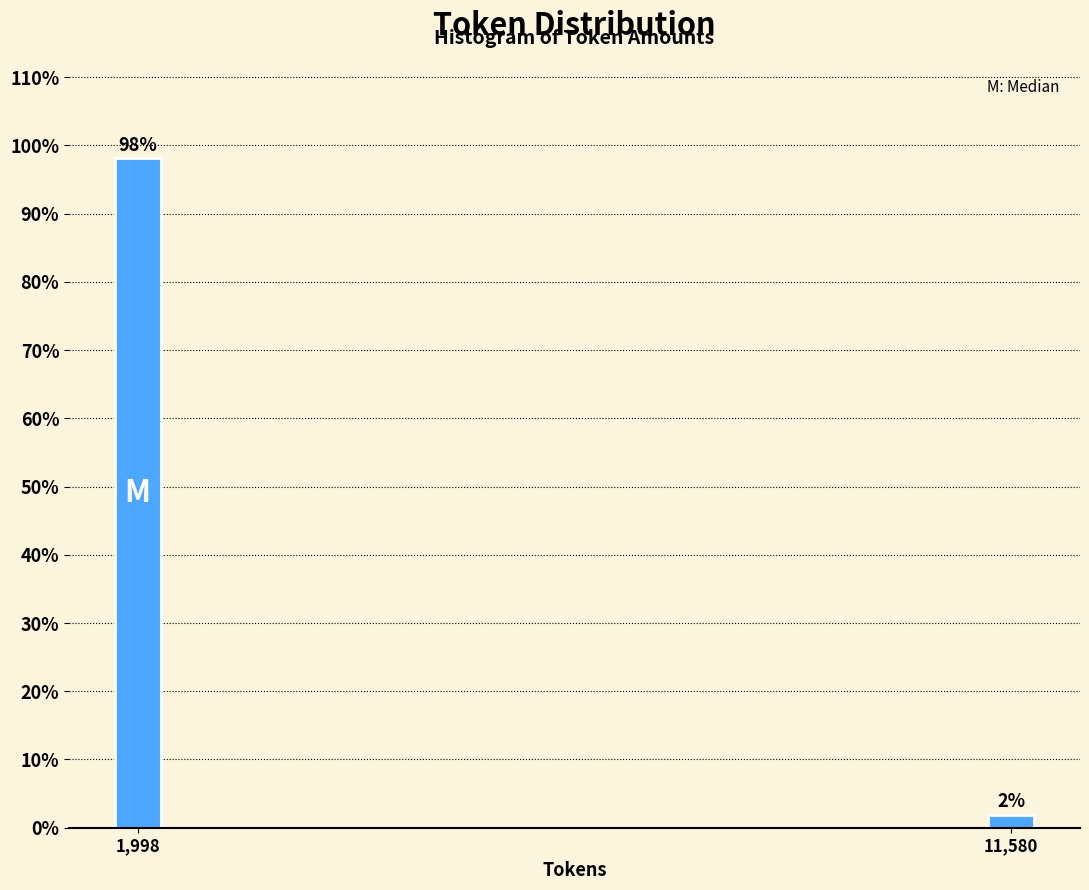

List the labels in order of value, smallest first.

11,580, 1,998